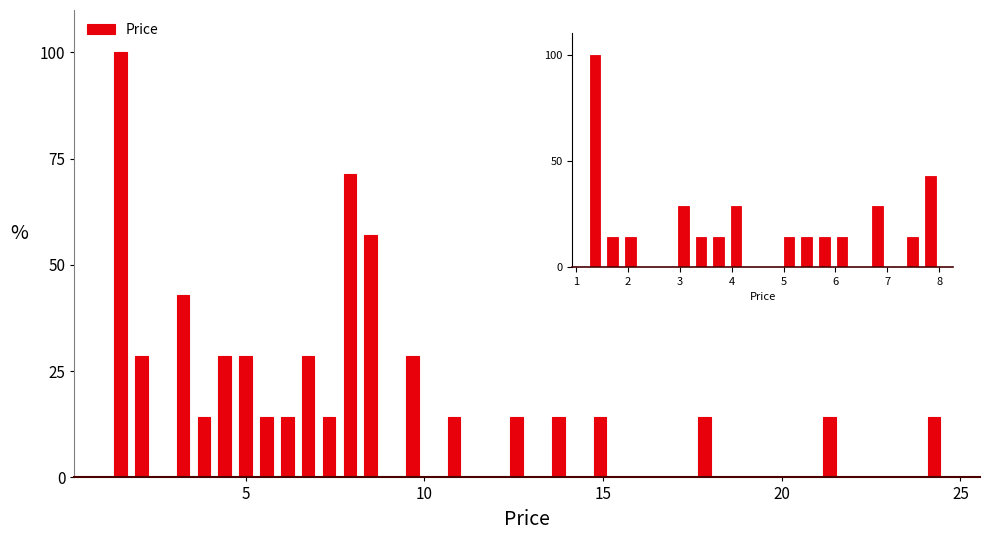

Read against the x-axis, roughly where is the centre of the tallest bar?

1.5